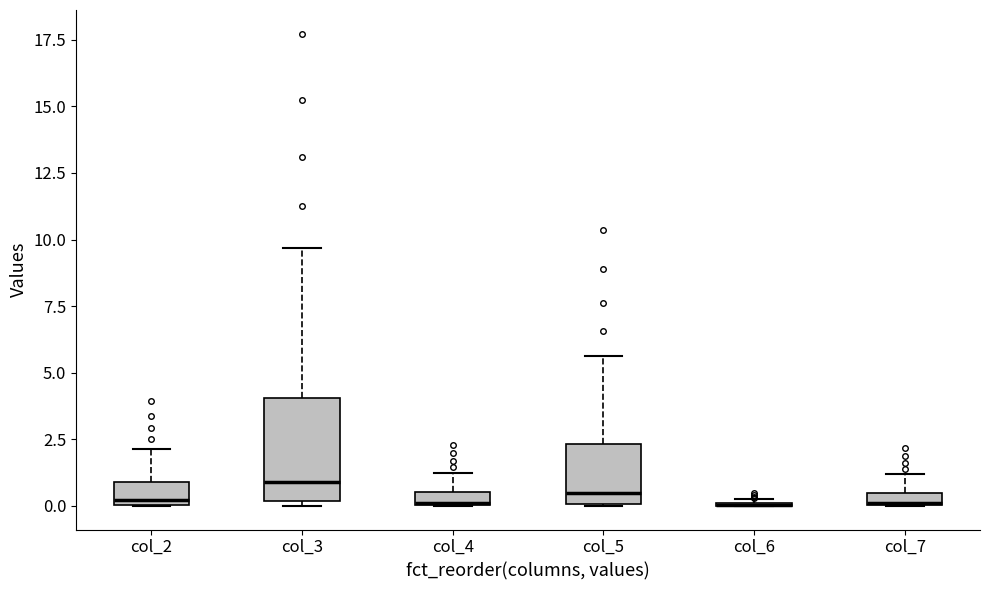

Comparing the boxes themselves (not the whiskers), which one is the tallest?

col_3